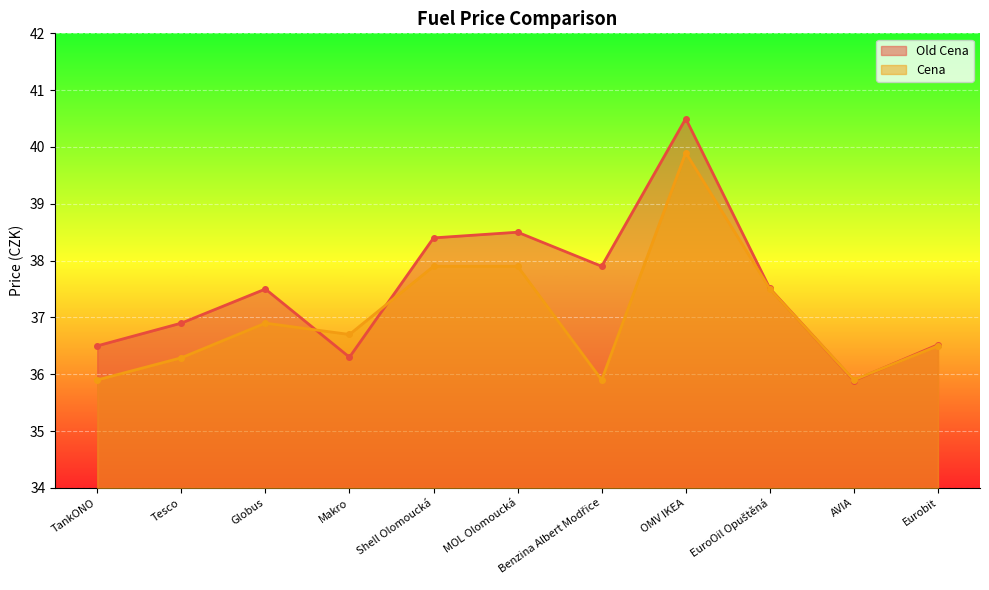

Where is the first local maximum for Cena?

Globus